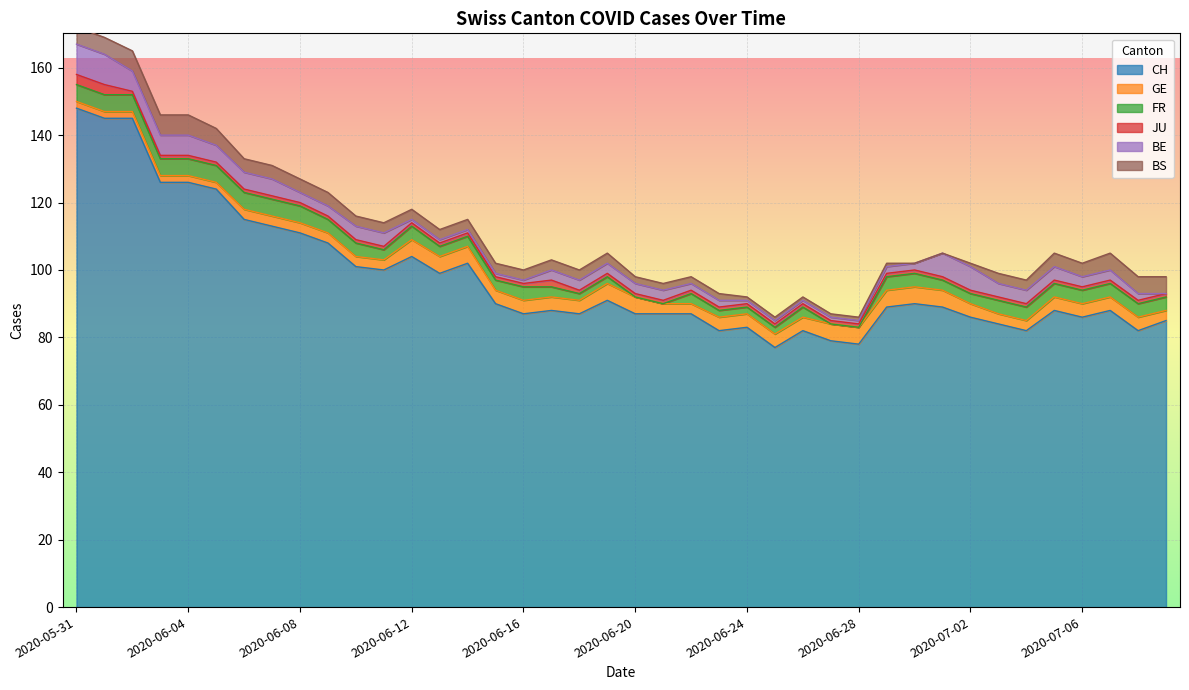

How many data points in CH are less than 89?

20